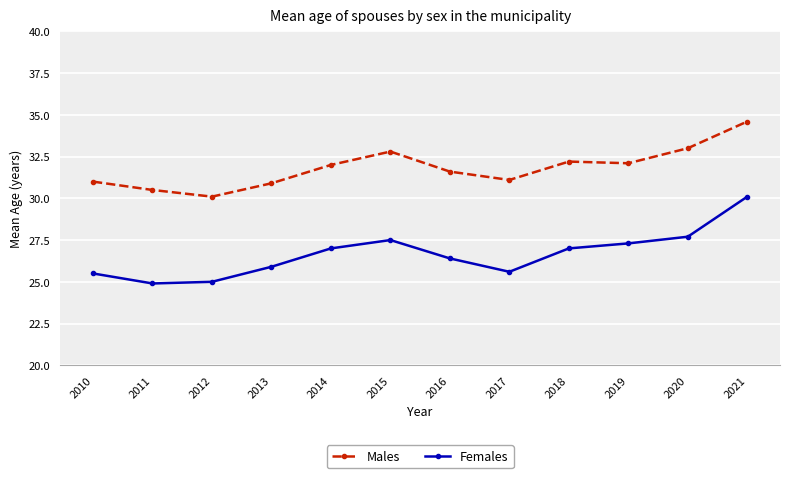

At 2021, list the series in order from largest to smallest.

Males, Females